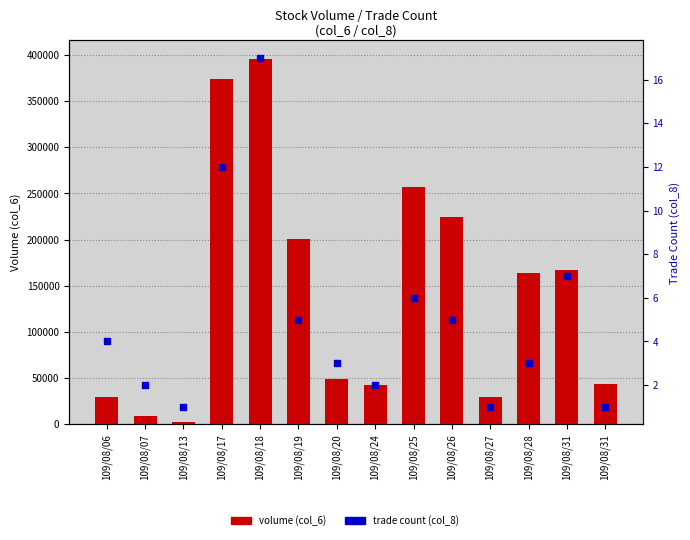

Which series has the widest spread of Y values?

volume (col_6)